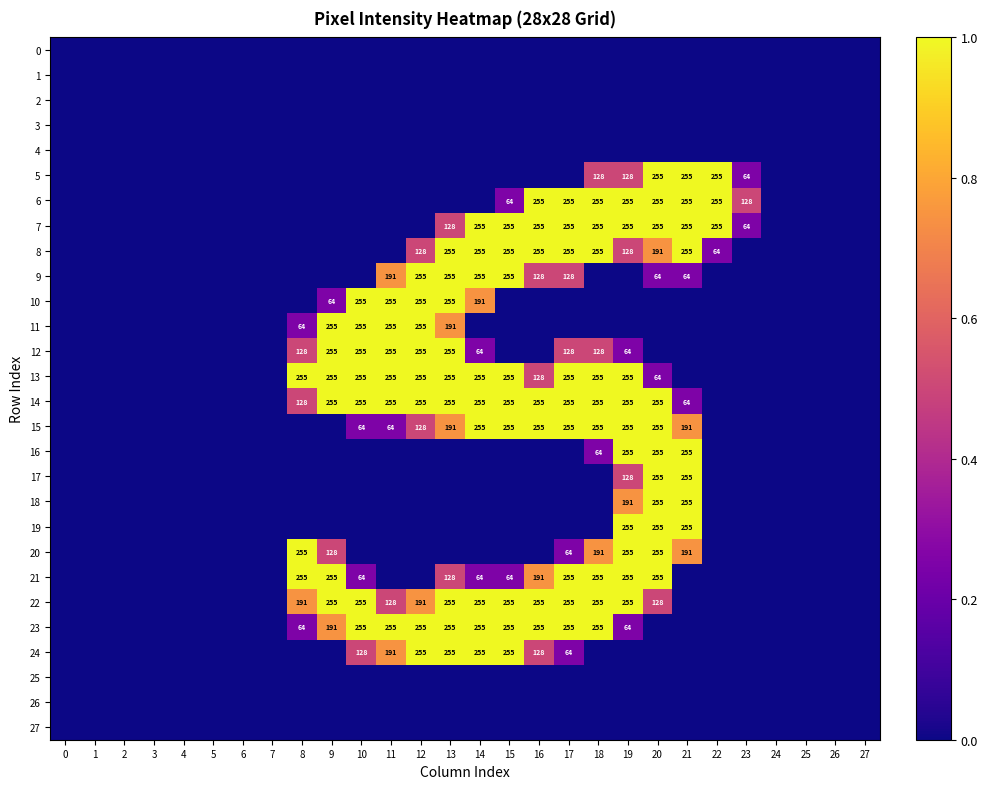

True or false: 23 has a value of 255 at 14.

True